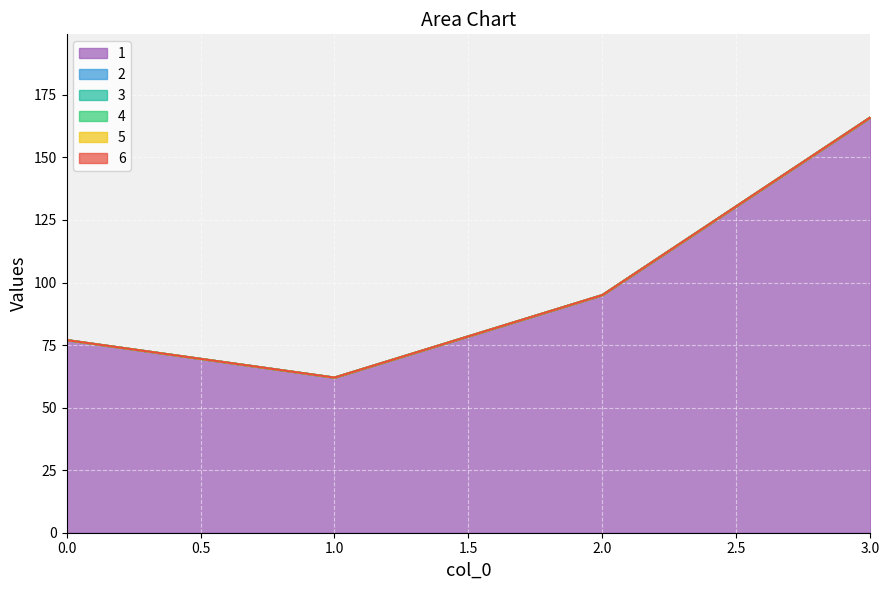

The 6 series shows 0 at 0. True or false?

True